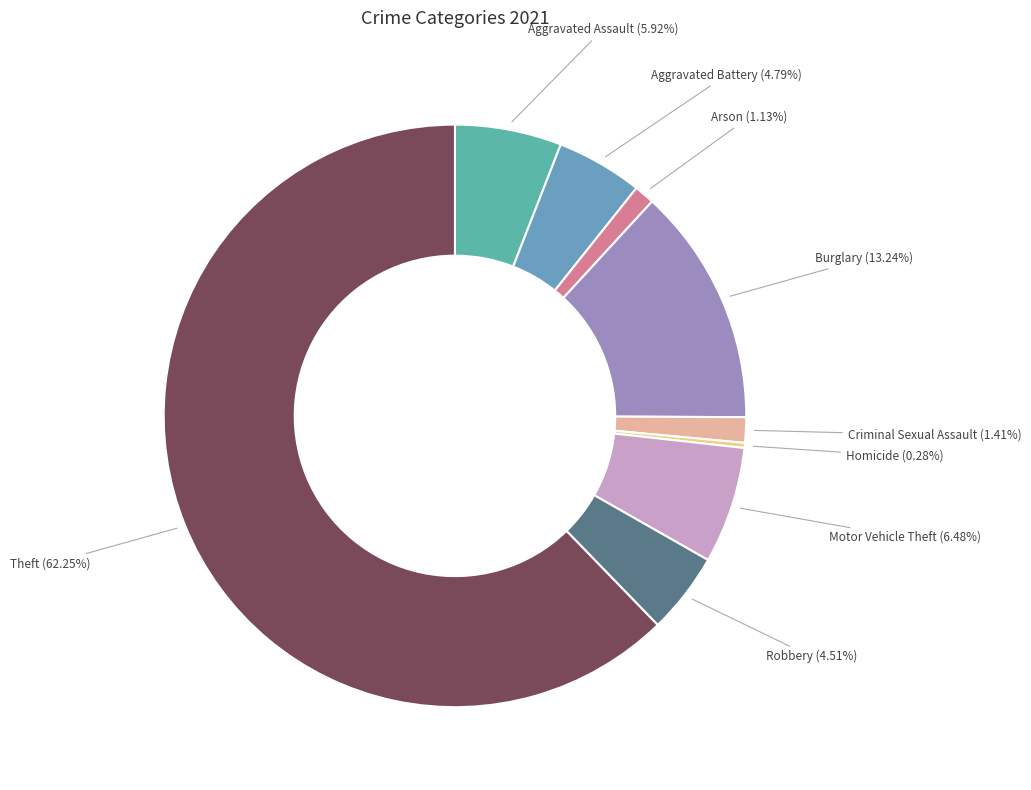

Between Burglary and Arson, which is larger?

Burglary